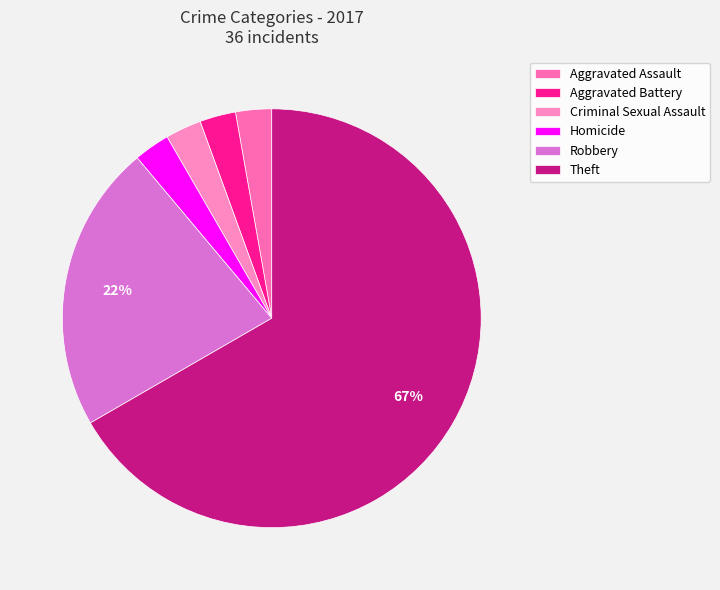

Which slice represents more than half of the pie?

Theft